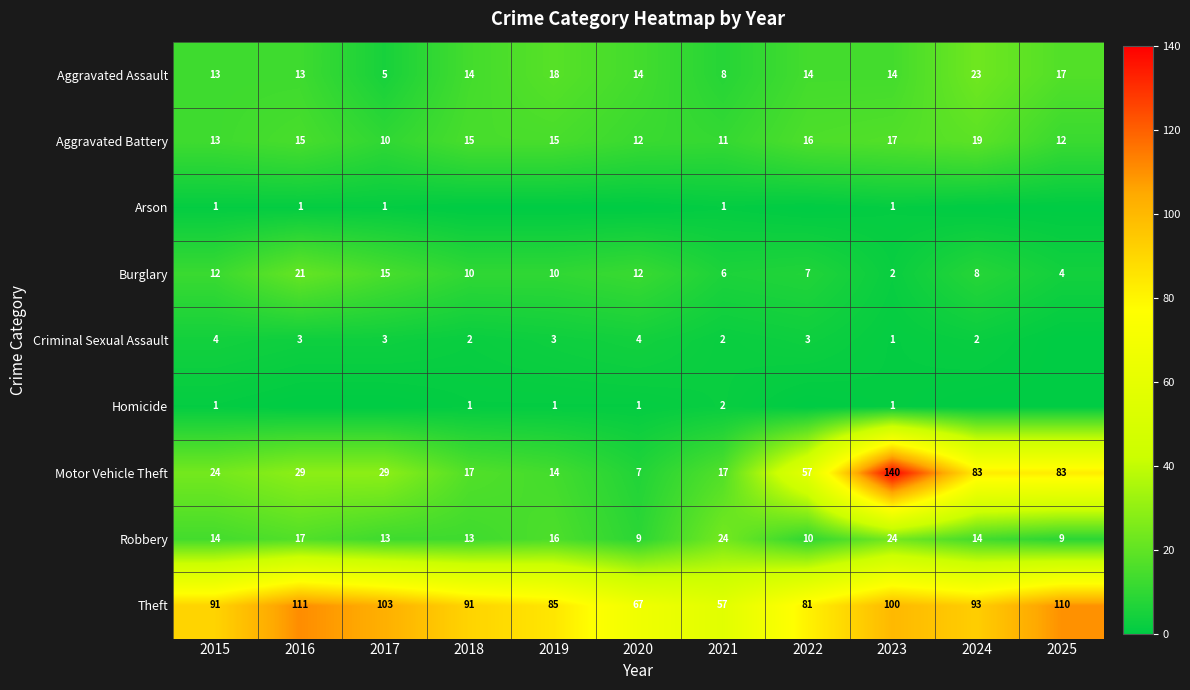

The Aggravated Assault series shows 8 at 2021. True or false?

True